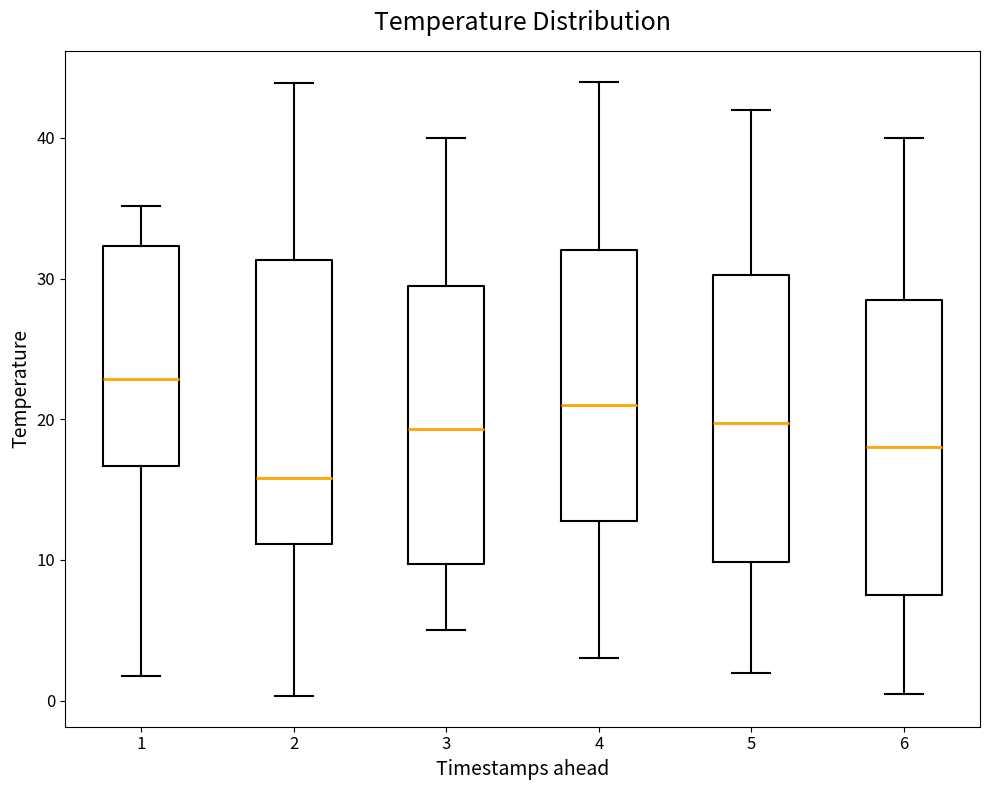

Where does the median line of the box at x = 6 sit on the y-axis? The values are not printed on the chart, so give them approximately, as read against the axis.

18